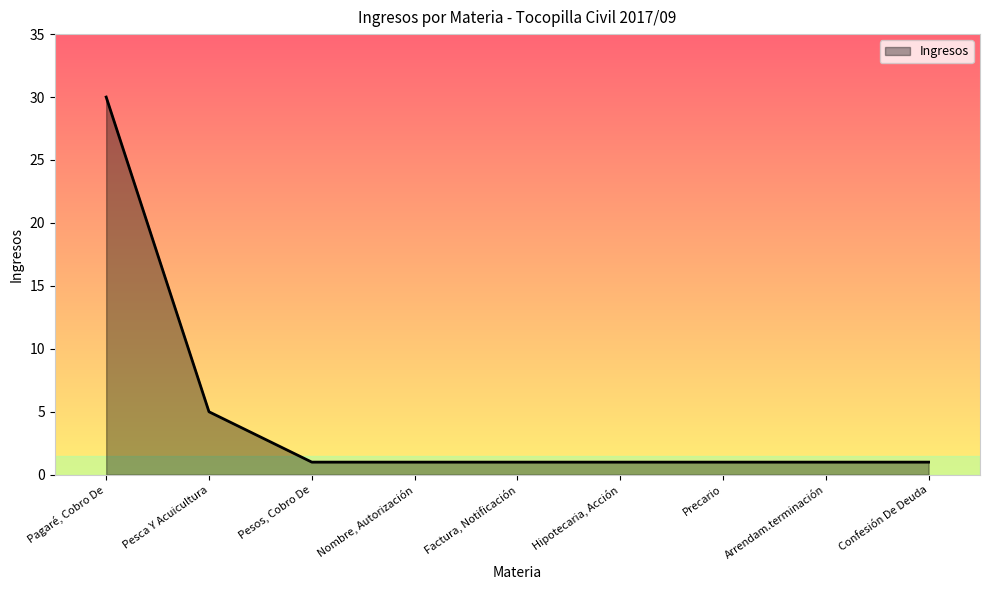

What is the ratio of the value at Pesos, Cobro De to the value at Arrendam.terminación?

1.0